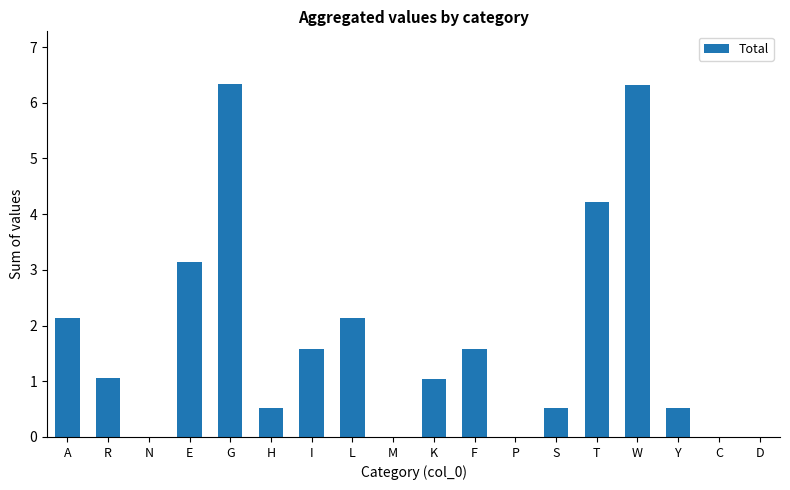

What is the sum of the values at H and I?

2.1